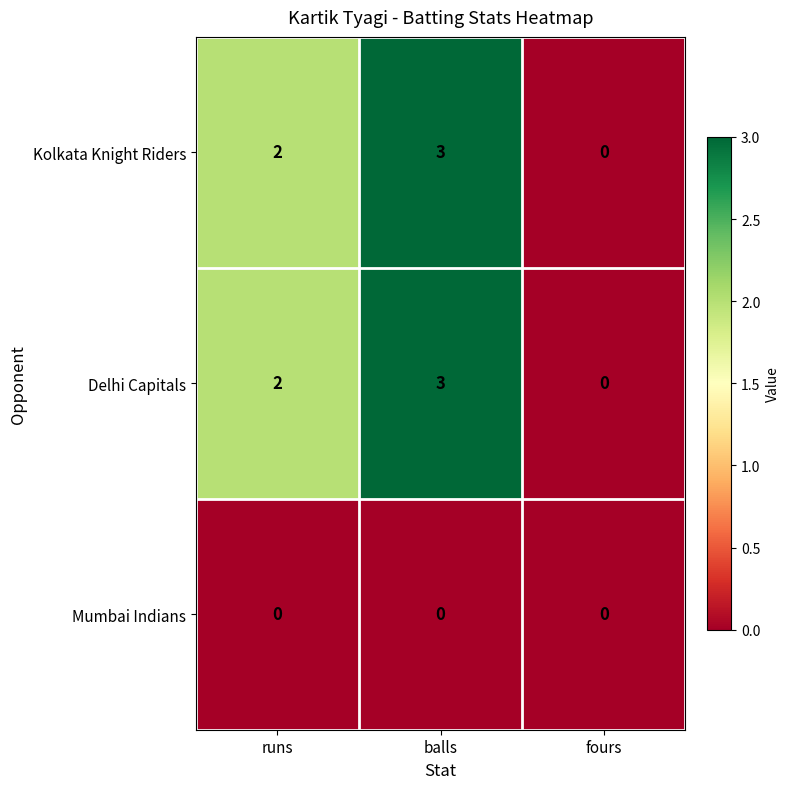

List the labels in order of Delhi Capitals value, largest first.

balls, runs, fours